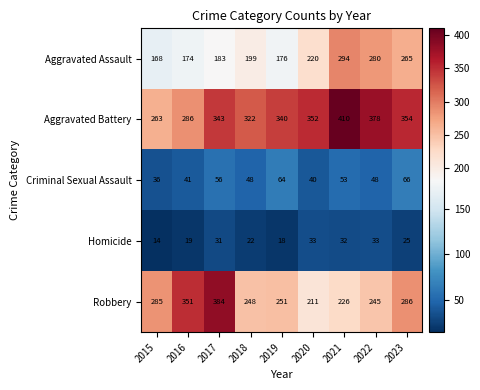

Is it true that Criminal Sexual Assault equals 41 at 2016?

True